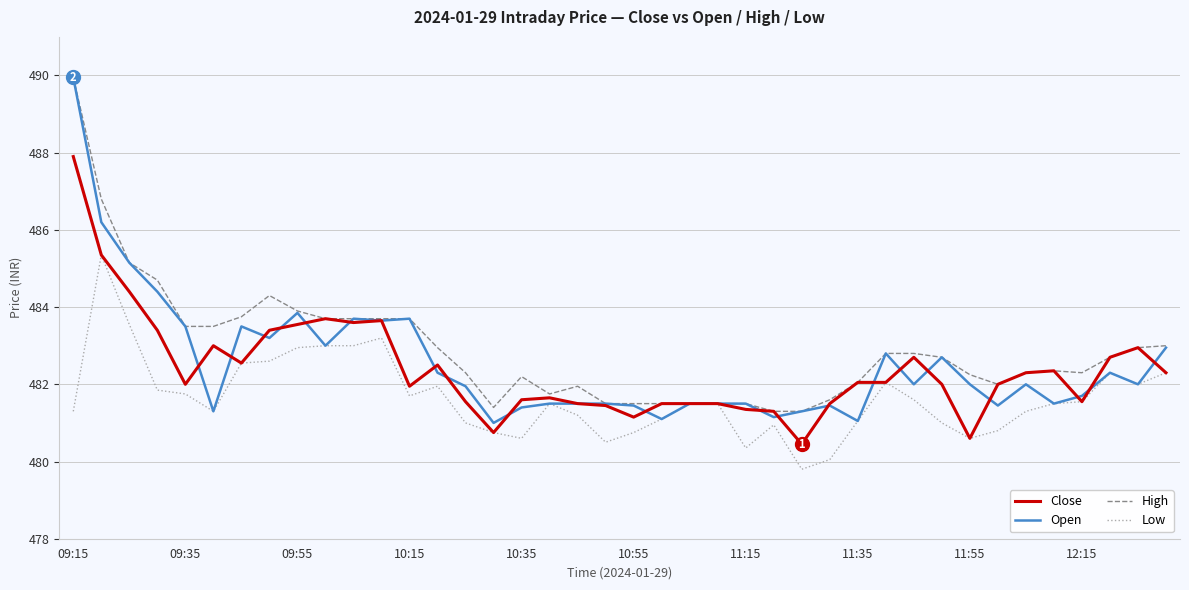

What is the minimum value for High?

481.3